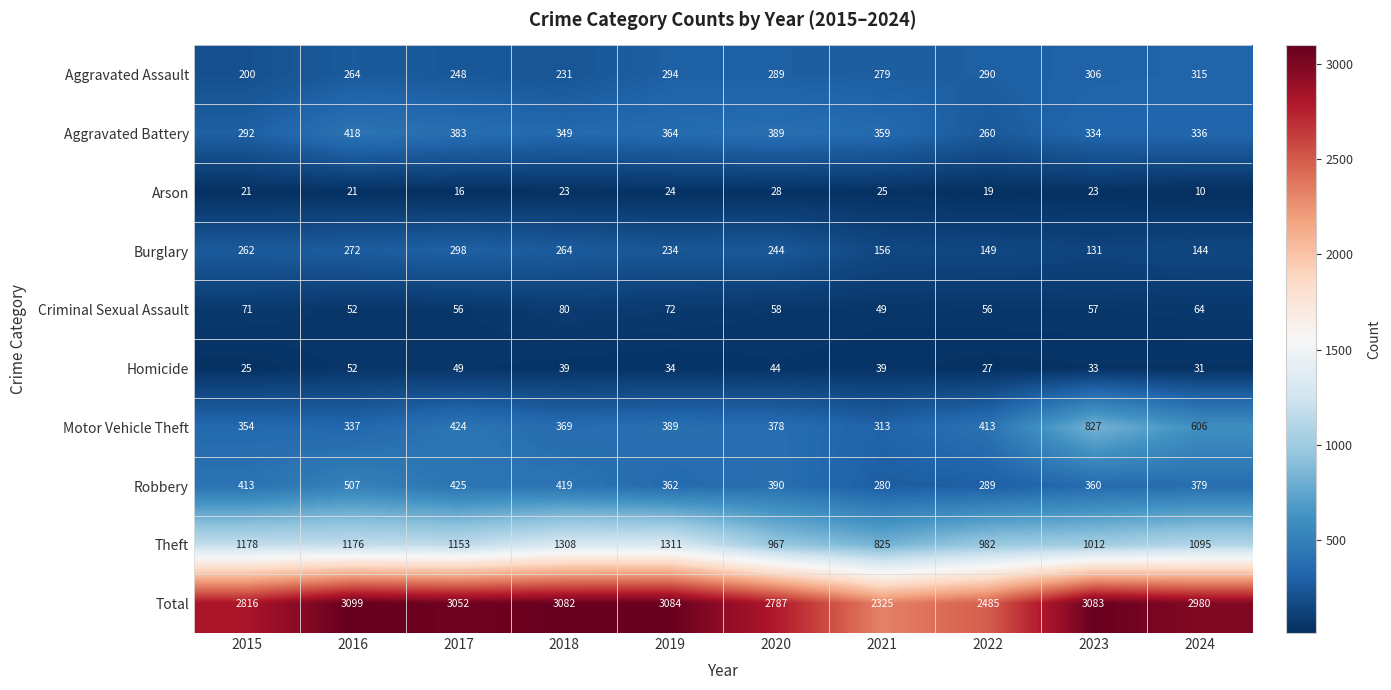

Which label corresponds to the largest value in the chart?

2016